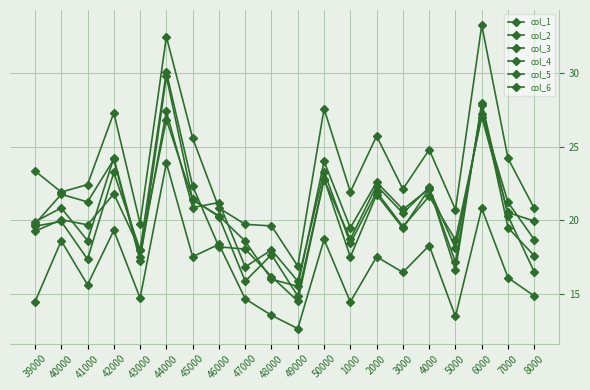

Which series has the largest total across all categories?

col_4